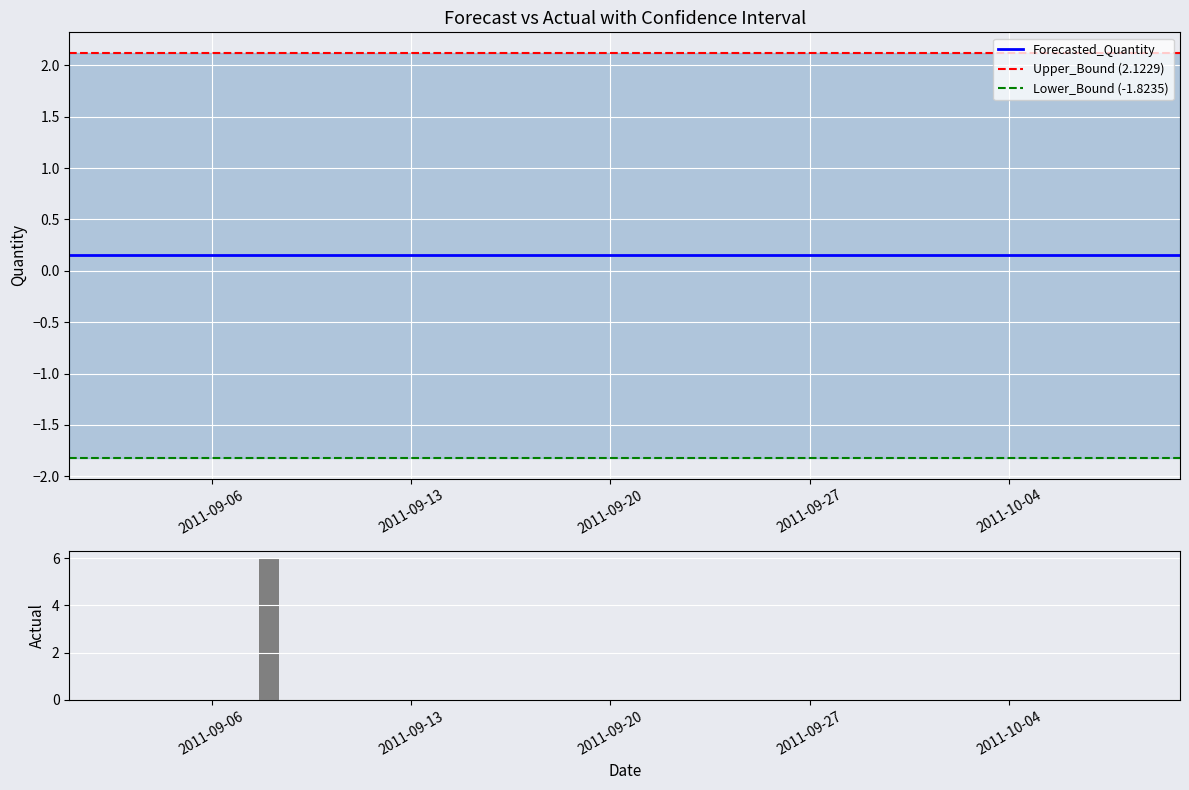

What position from the left is 2011-09-12?

12